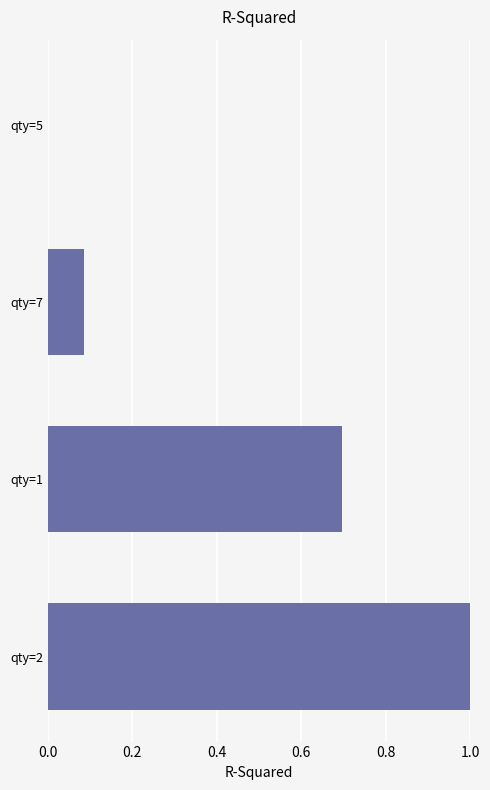

True or false: the data shows 0.2 at qty=2.

False